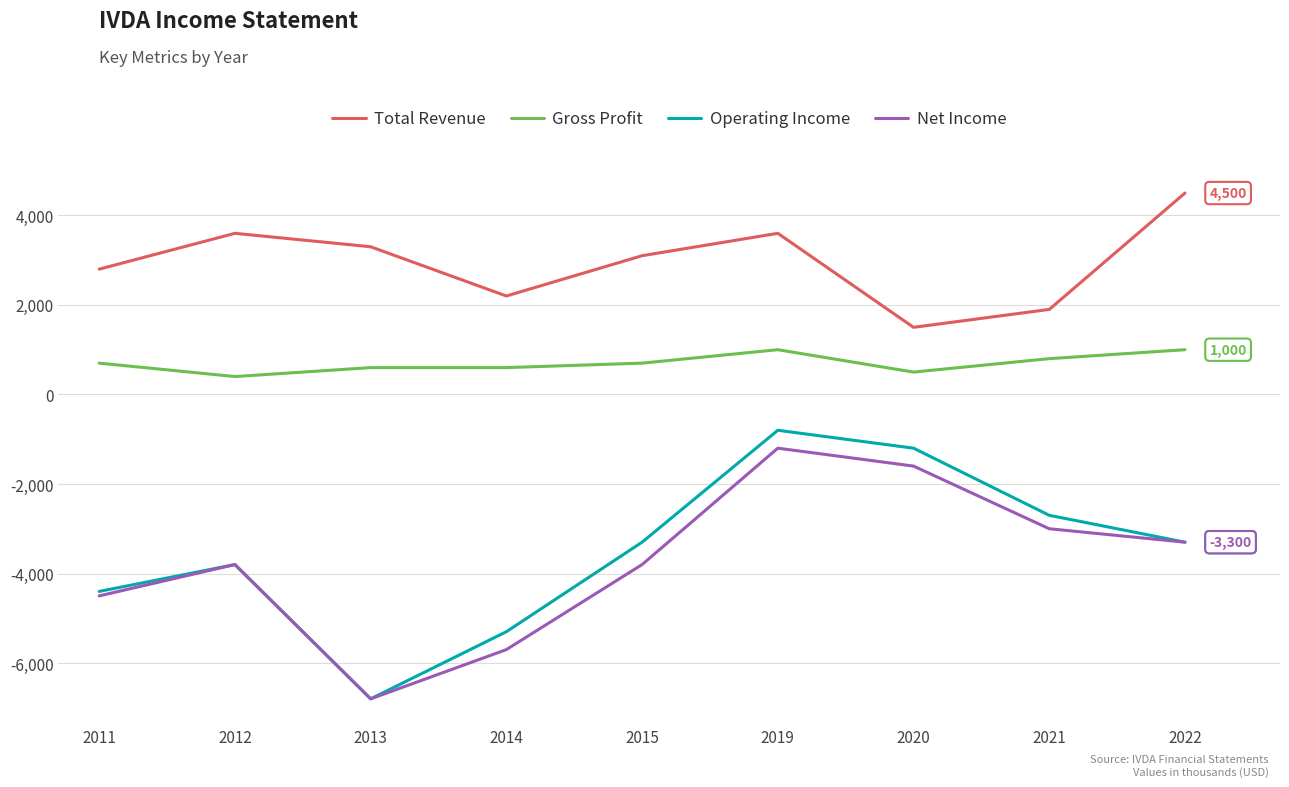

At which category is the sum across all series the highest?

2019